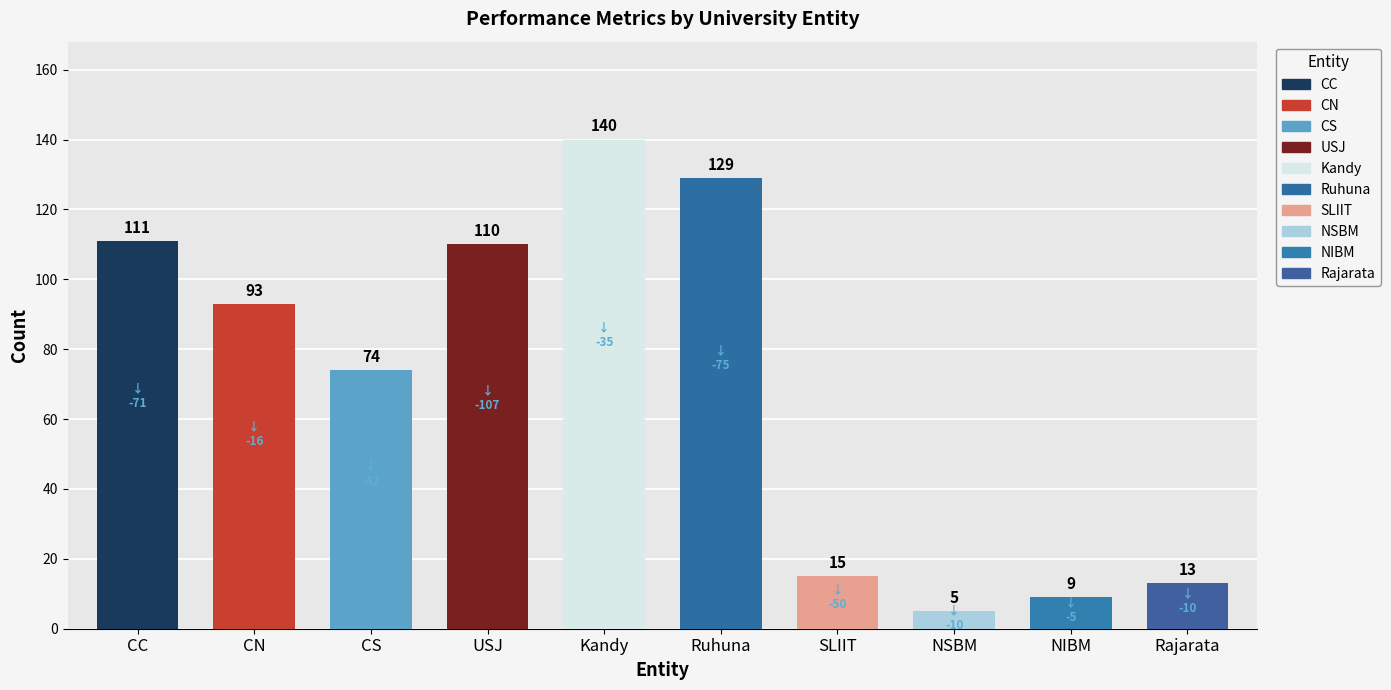

At which category does the chart reach its minimum across all series?

NSBM